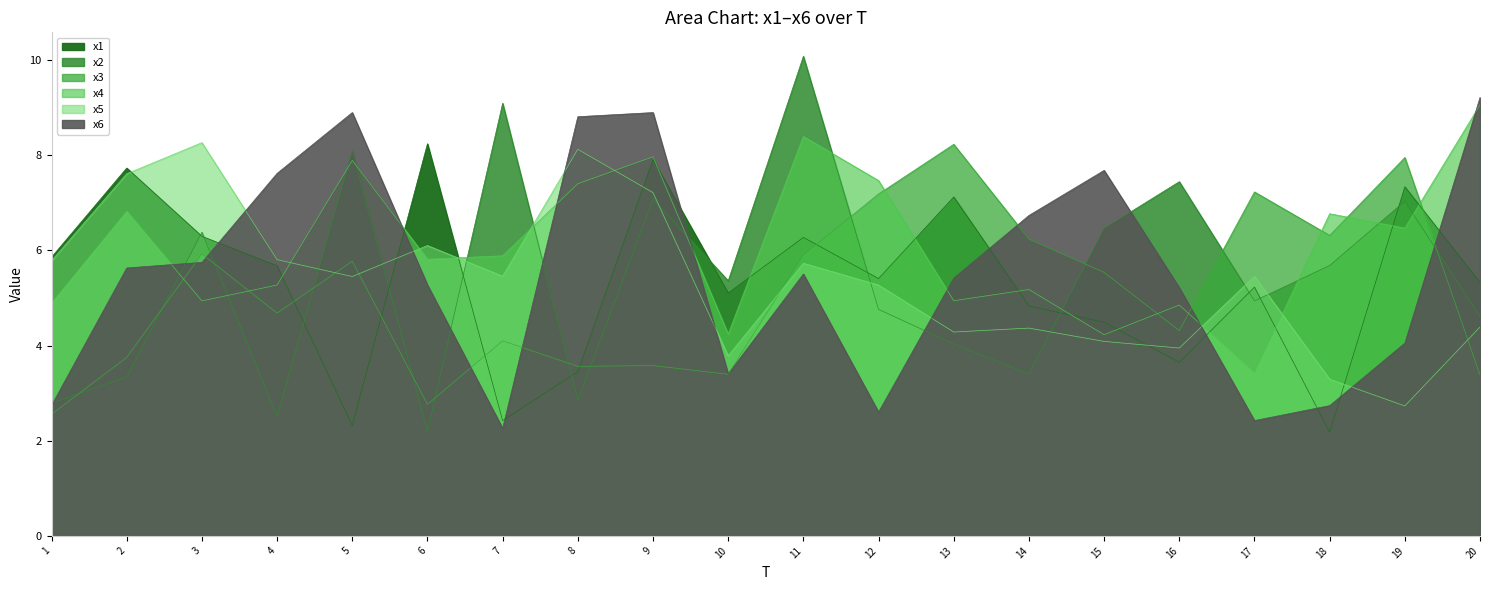

Reading right to left, list all the values displayed in this chart.

x1: 5.3	7.3	2.2	5.2	3.6	4.5	4.8	7.1	5.4	6.3	5.1	7.9	3.5	2.4	8.2	2.3	5.7	6.3	7.7	5.9
x2: 4.6	7.0	5.7	4.9	7.4	6.5	3.4	4.0	4.8	10.1	5.4	7.1	2.9	9.1	2.2	8.1	2.5	6.4	3.3	2.8
x3: 3.4	8.0	6.3	7.2	4.3	5.5	6.2	8.2	7.2	5.9	3.4	3.6	3.6	4.1	2.8	5.8	4.7	5.9	3.8	2.6
x4: 9.1	6.5	6.8	3.4	4.9	4.2	5.2	4.9	7.5	8.4	4.2	8.0	7.4	5.9	5.8	7.9	5.3	4.9	6.8	4.9
x5: 4.4	2.7	3.3	5.5	3.9	4.1	4.4	4.3	5.3	5.7	3.8	7.2	8.1	5.5	6.1	5.4	5.8	8.3	7.6	5.8
x6: 9.2	4.1	2.7	2.4	5.2	7.7	6.7	5.4	2.6	5.5	3.4	8.9	8.8	2.3	5.3	8.9	7.6	5.7	5.6	2.7